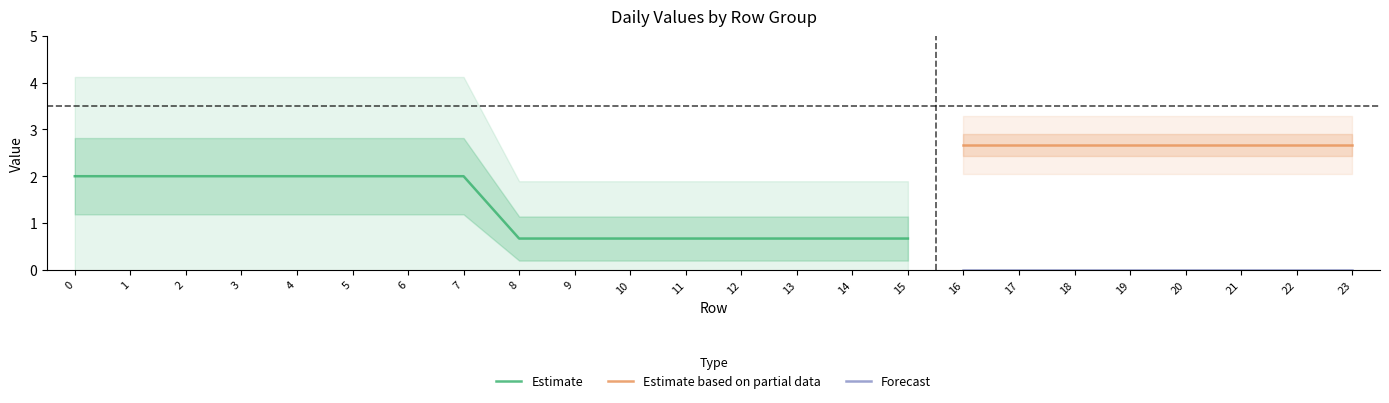

True or false: day3 and day7 intersect in this chart.

False